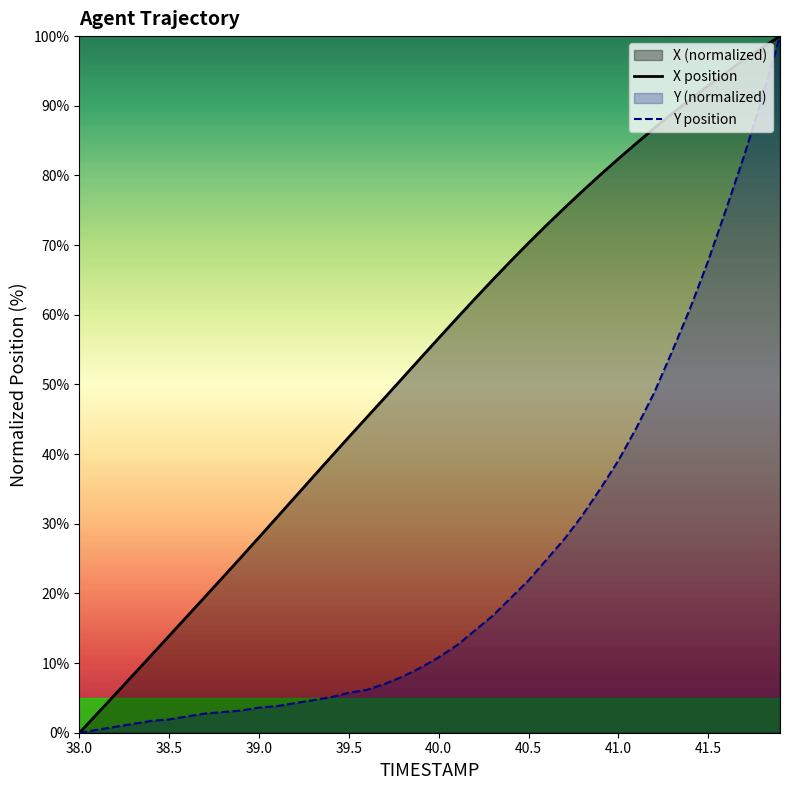

How many values in Y position are above zero?

39